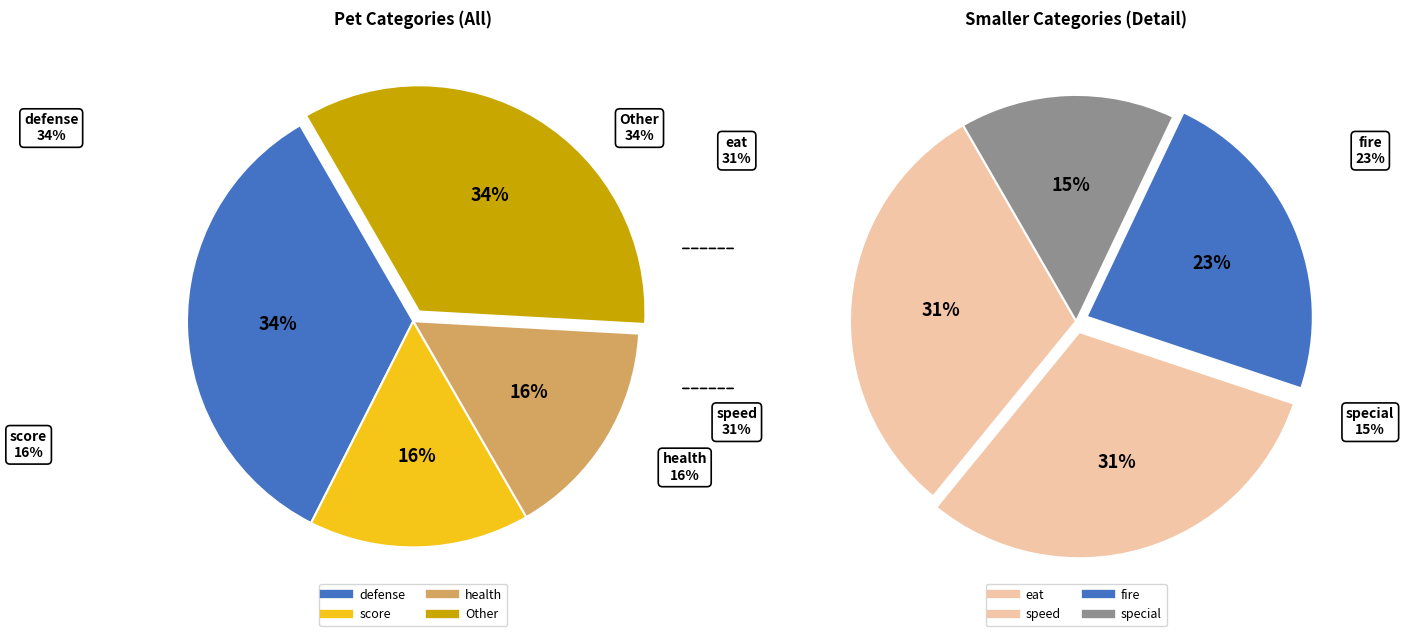

Is it true that eat is 22% of the pie?

False